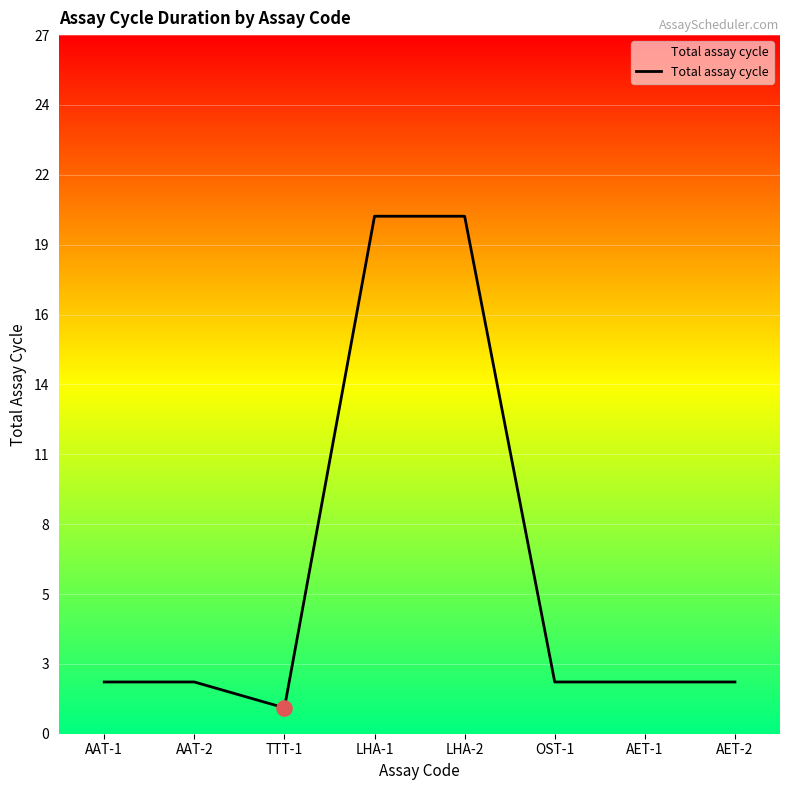

Which has a higher value, TTT-1 or AAT-2?

AAT-2